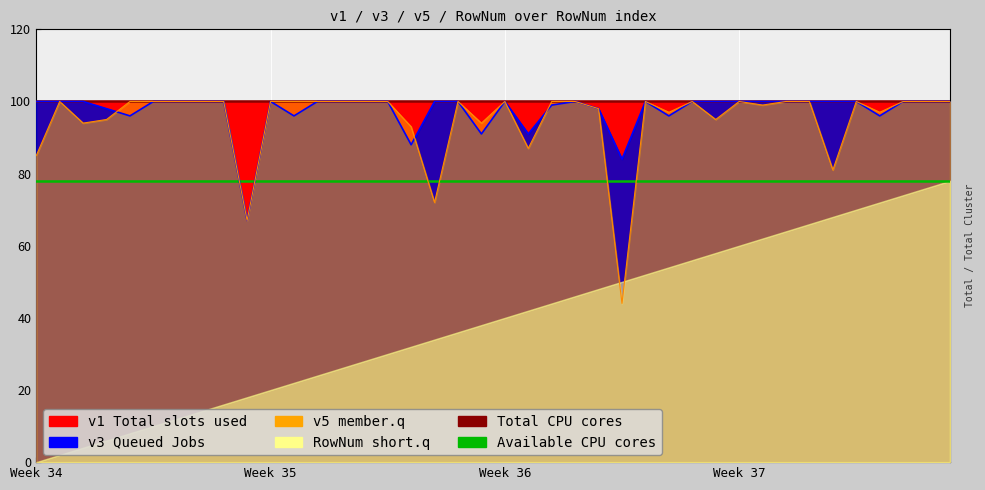

True or false: v3 has more than 0 points higher than both neighbors.

True